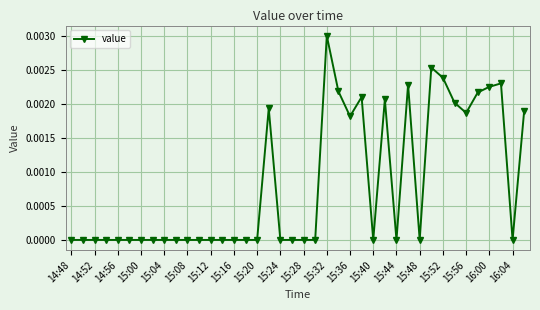

True or false: the data has more than 2 interior local peaks.

True